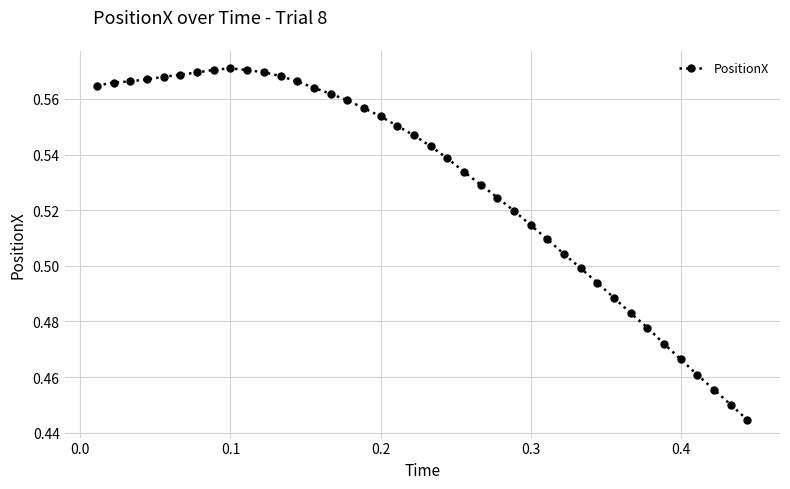

What is the sum of all values?

21.2